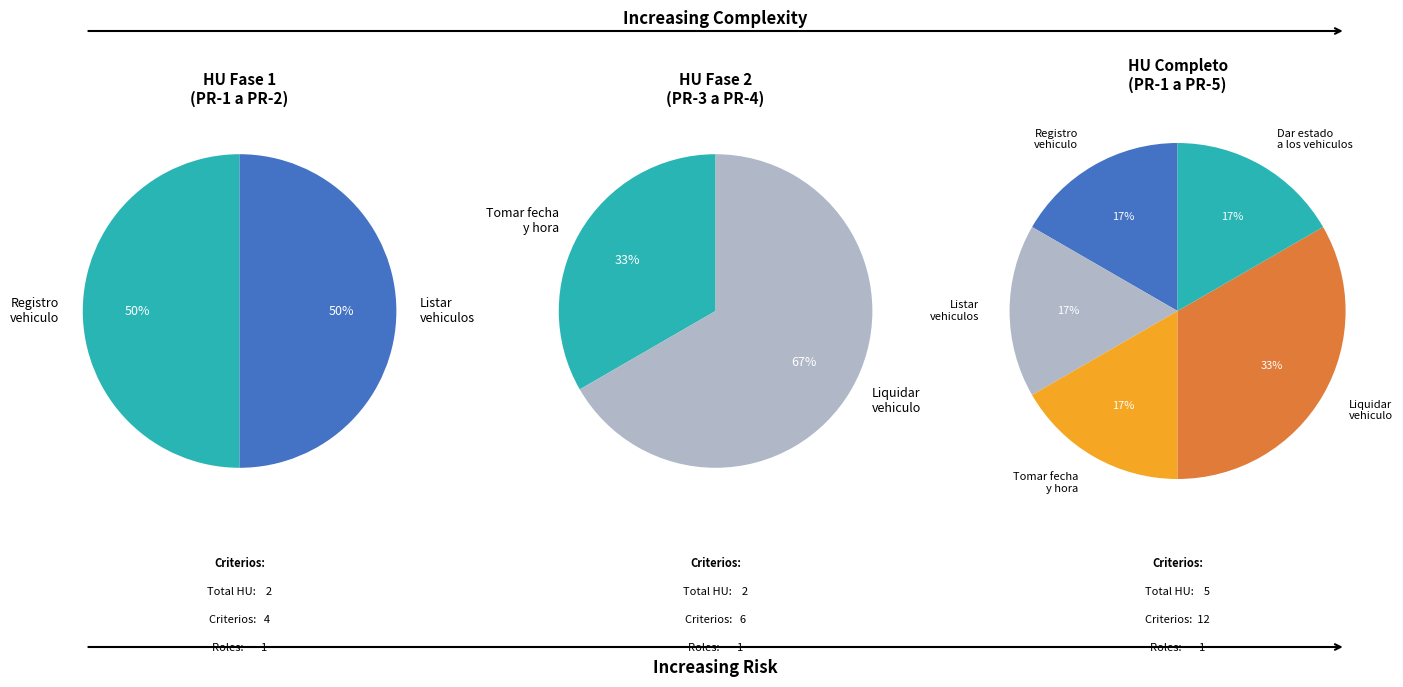

How many segments does this pie chart have?

5